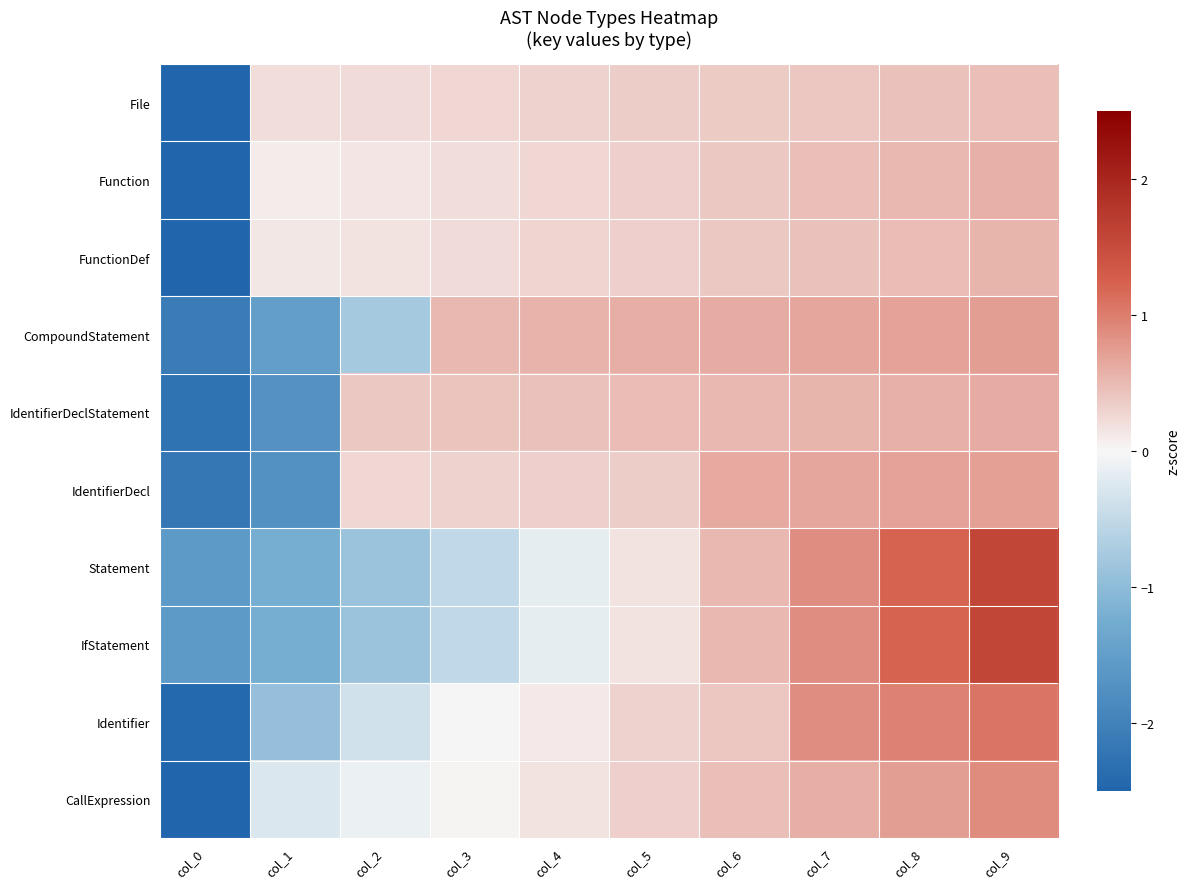

Which has a higher value, col_9 or col_6?

col_9